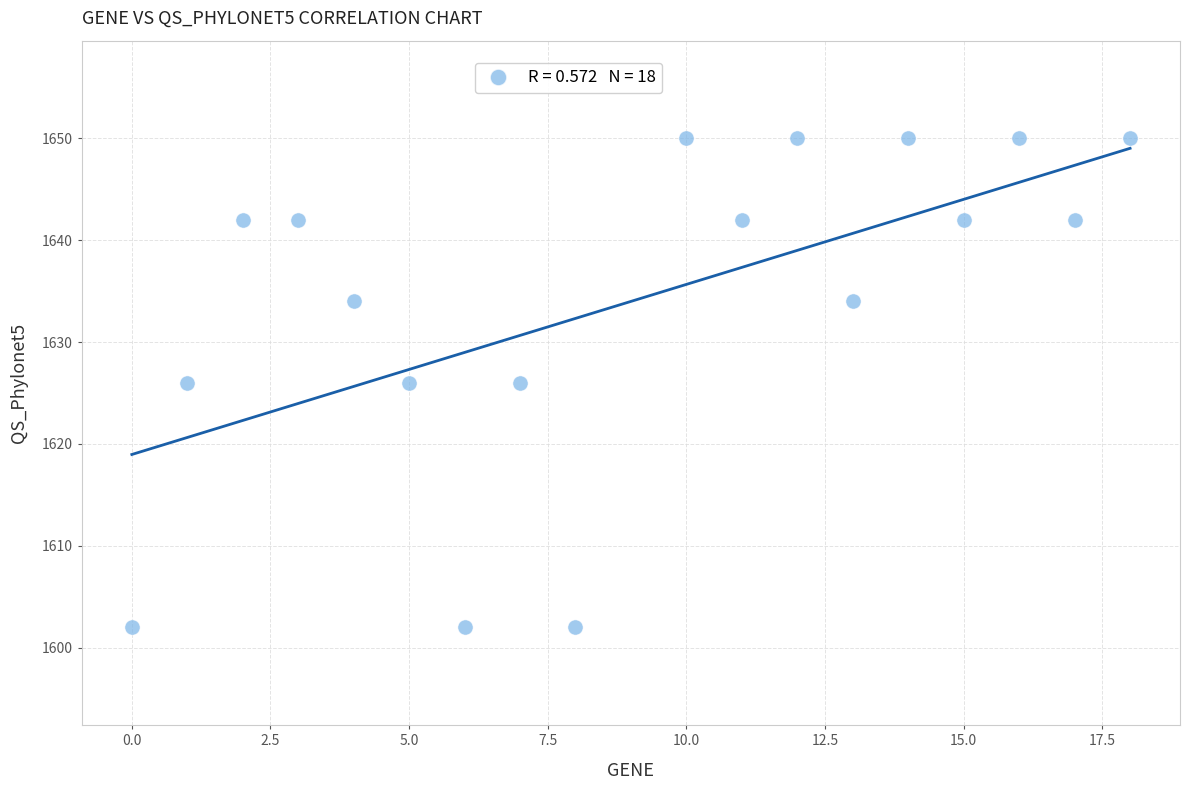

What is the range of Y values (max minus min)?

48